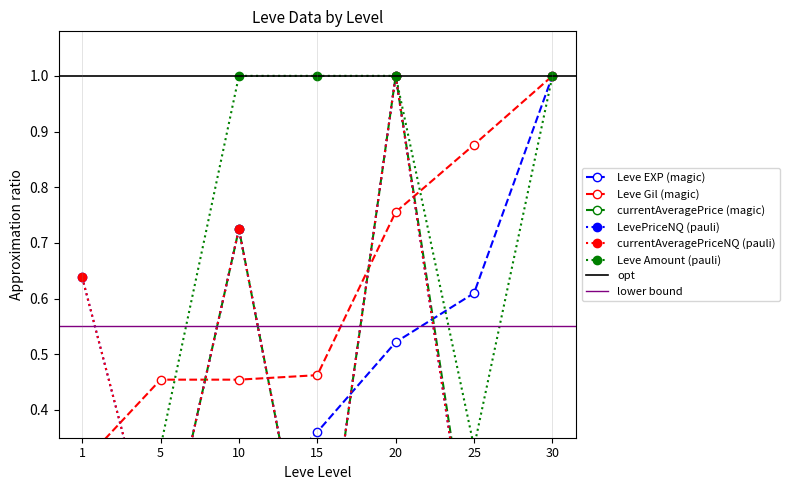

At which label does currentAveragePrice reach its peak?

20